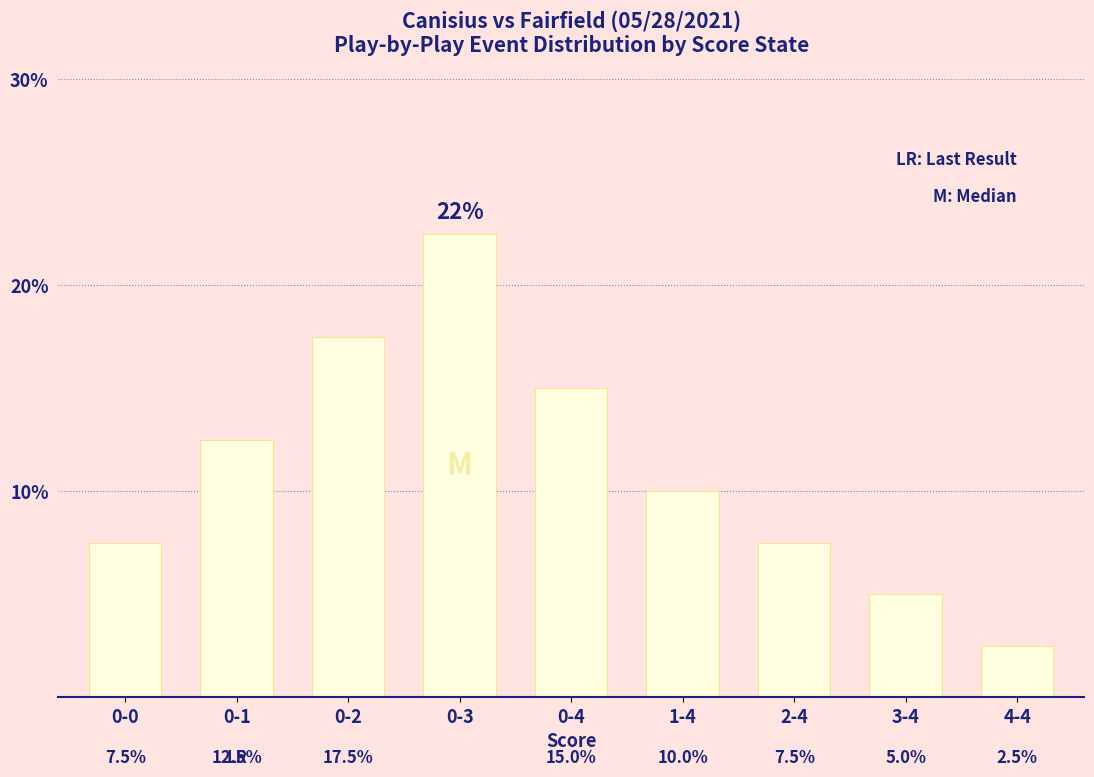

What is the label of the 1st bar from the left?

0-0